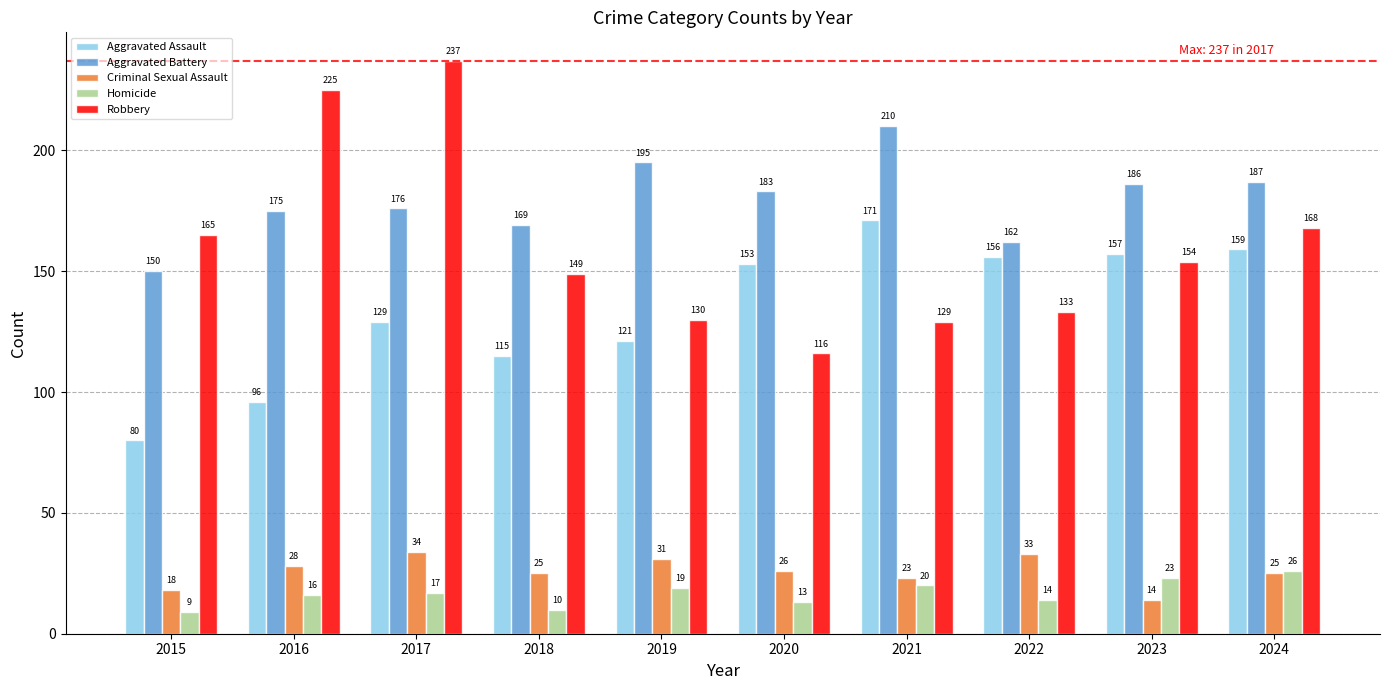

Which category has the lowest value across all series?

2015